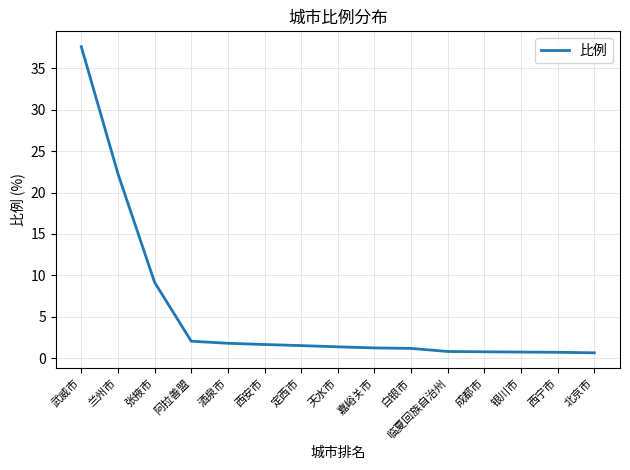

Count the number of categories in the chart.

15